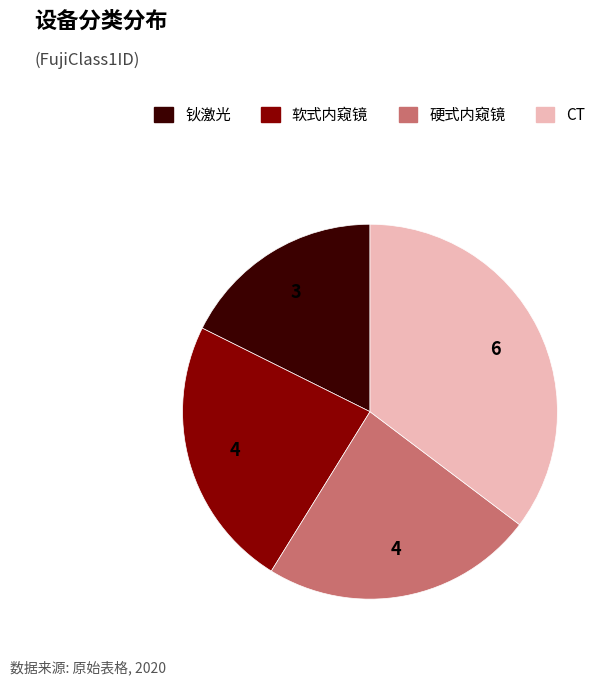

The 软式内窥镜 slice represents 18% of the pie. True or false?

False